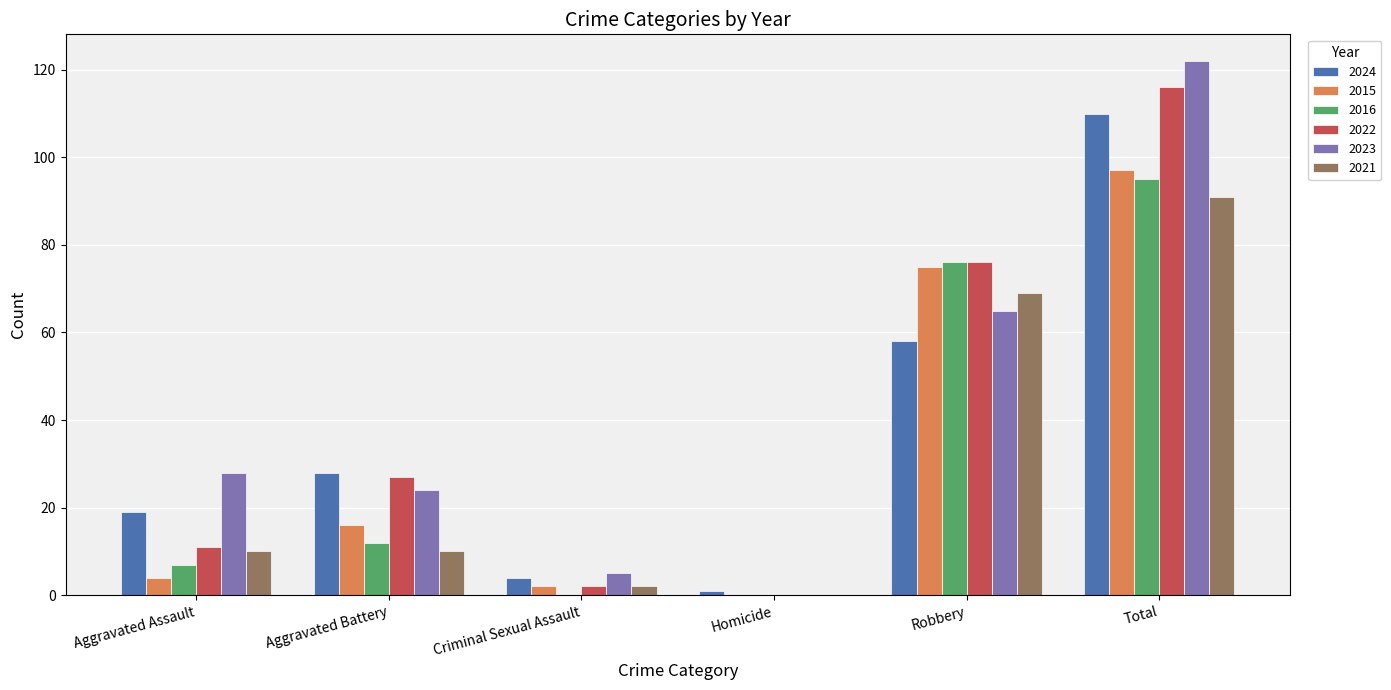

What is the maximum value for 2022?

116